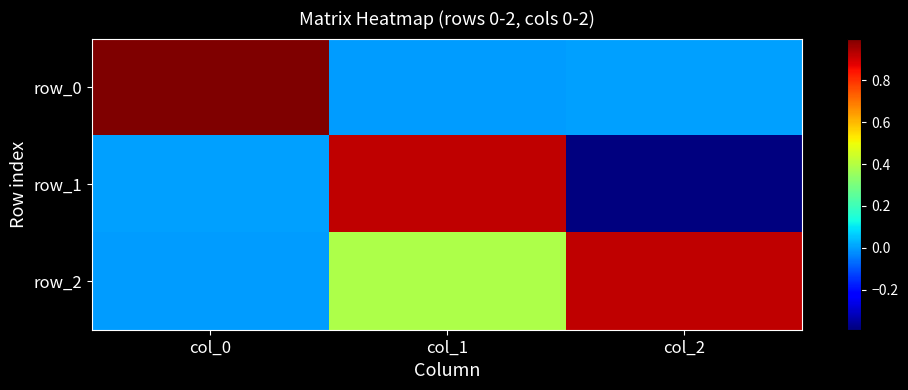

What is the greatest value displayed?

1.0